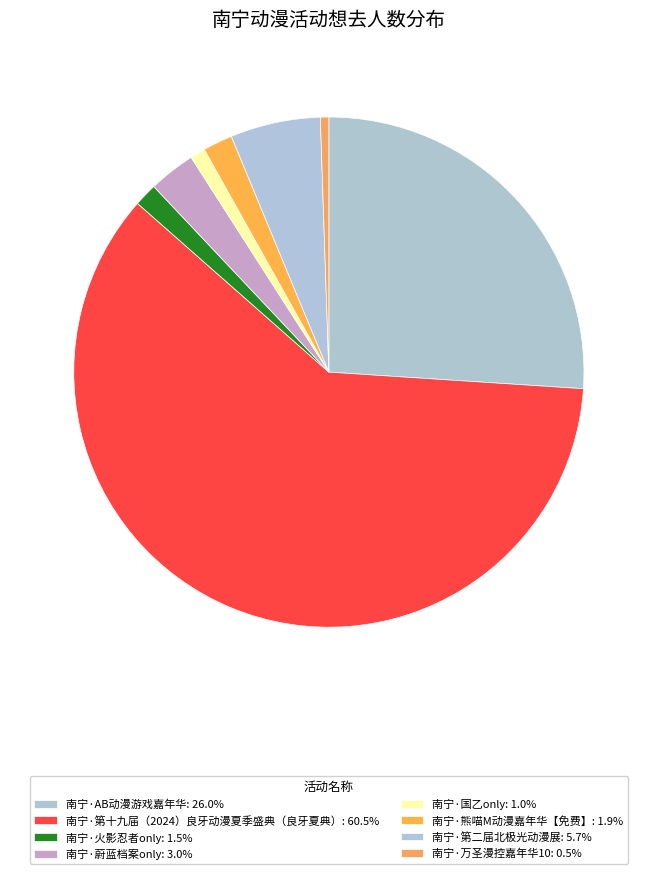

Count the number of slices in the pie.

8